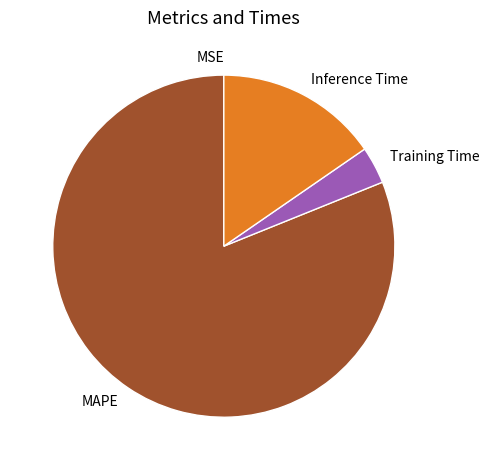

What is the largest slice in the pie chart?

MAPE